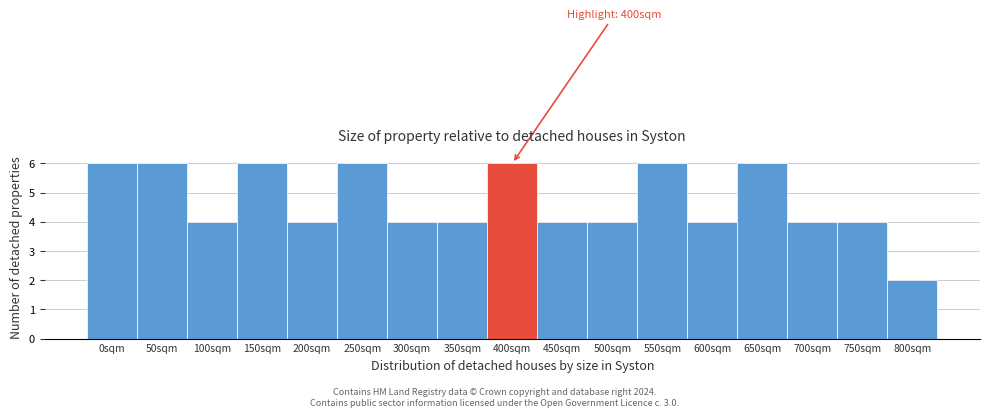

Reading left to right, list all the values displayed in this chart.

0sqm=6	50sqm=6	100sqm=4	150sqm=6	200sqm=4	250sqm=6	300sqm=4	350sqm=4	400sqm=6	450sqm=4	500sqm=4	550sqm=6	600sqm=4	650sqm=6	700sqm=4	750sqm=4	800sqm=2